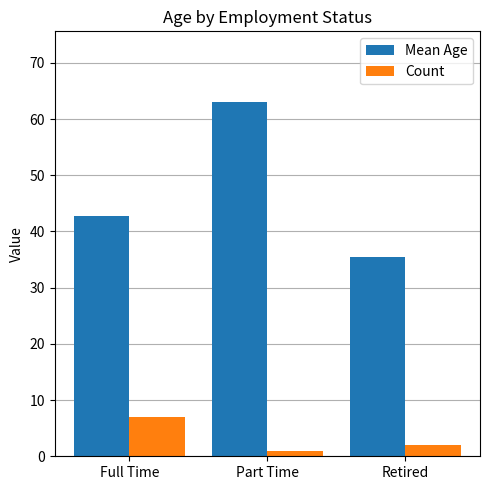

What position from the right is Full Time?

3